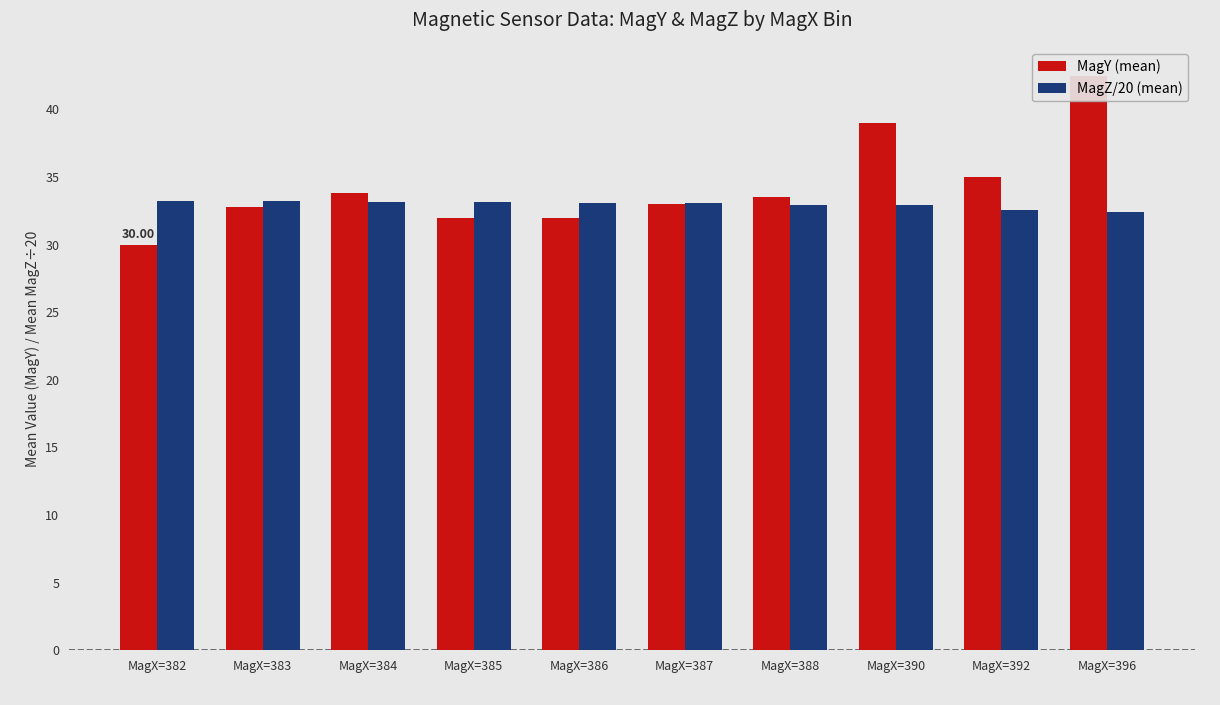

What is the difference between the highest and lowest values at MagX=384?

0.6